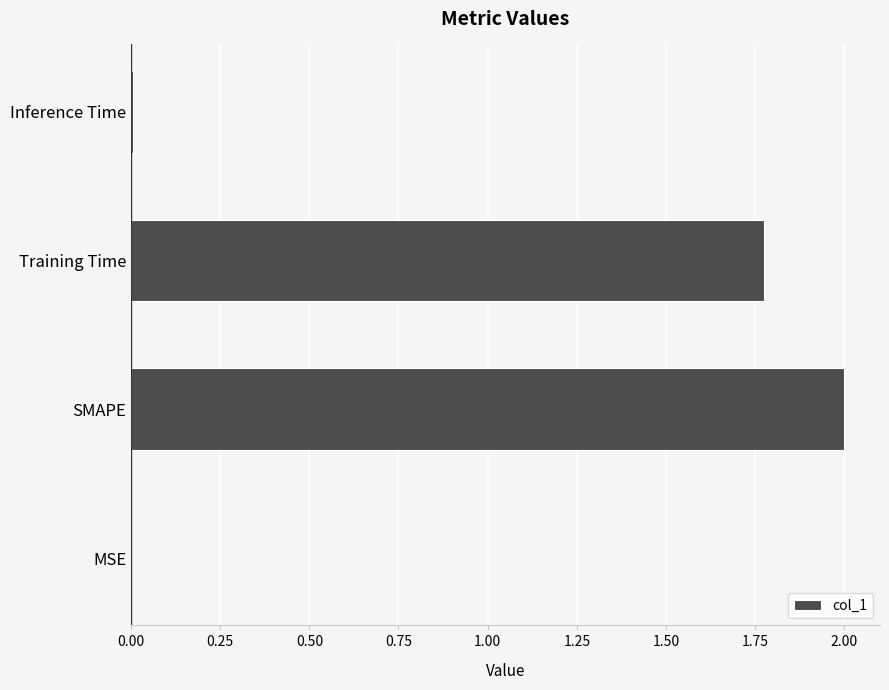

What is the sum of all values?

3.8